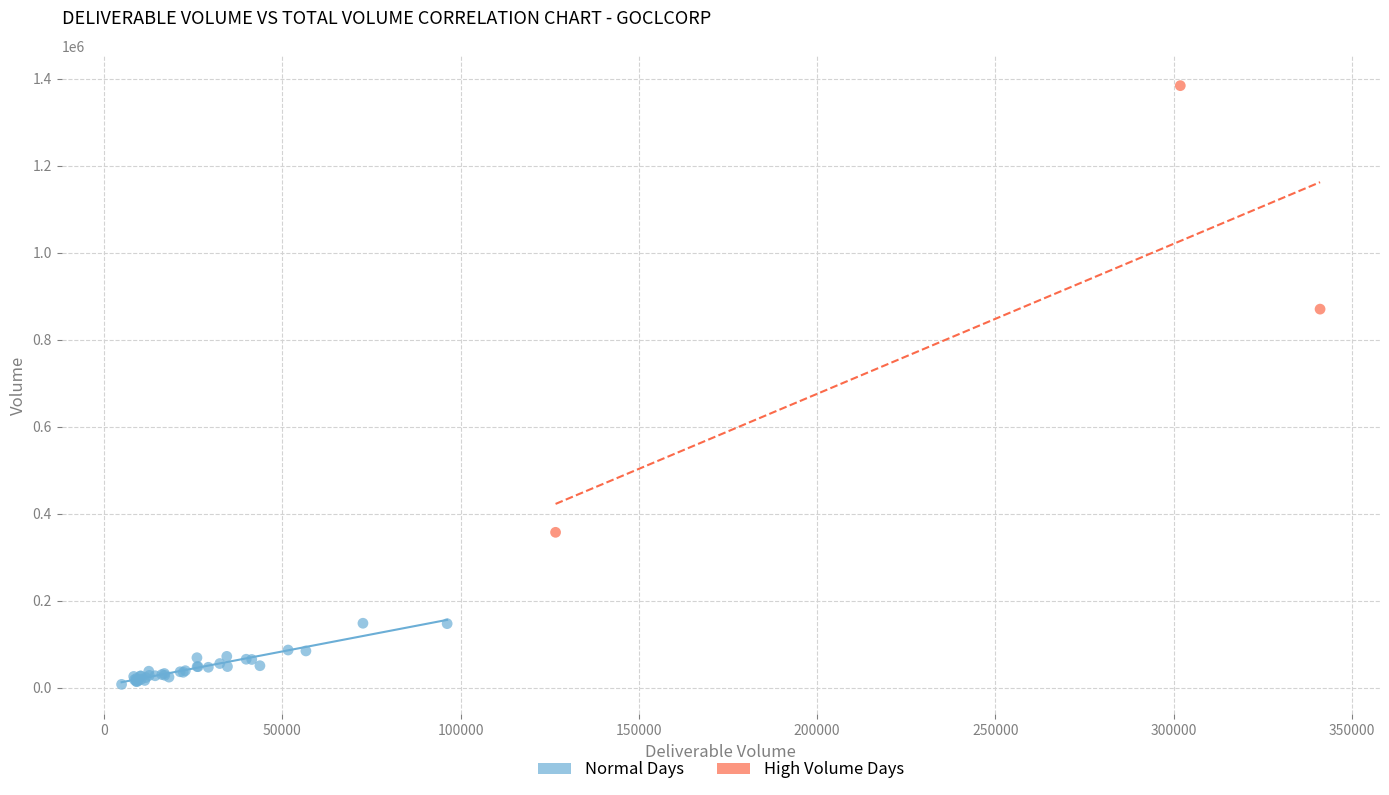

Which series contains the highest Y value?

High Volume Days